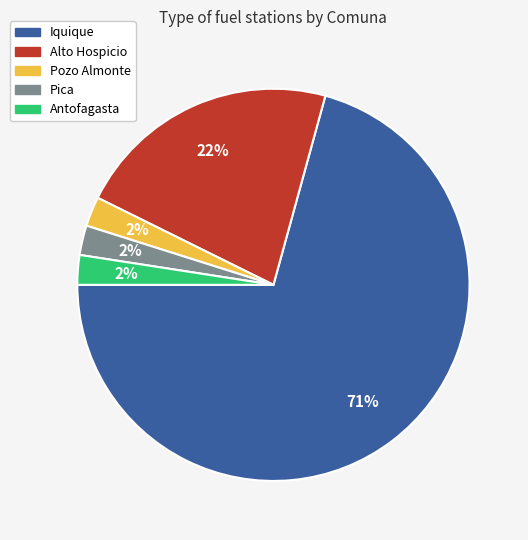

To the nearest percent, what percentage of the pie is Pica?

2%